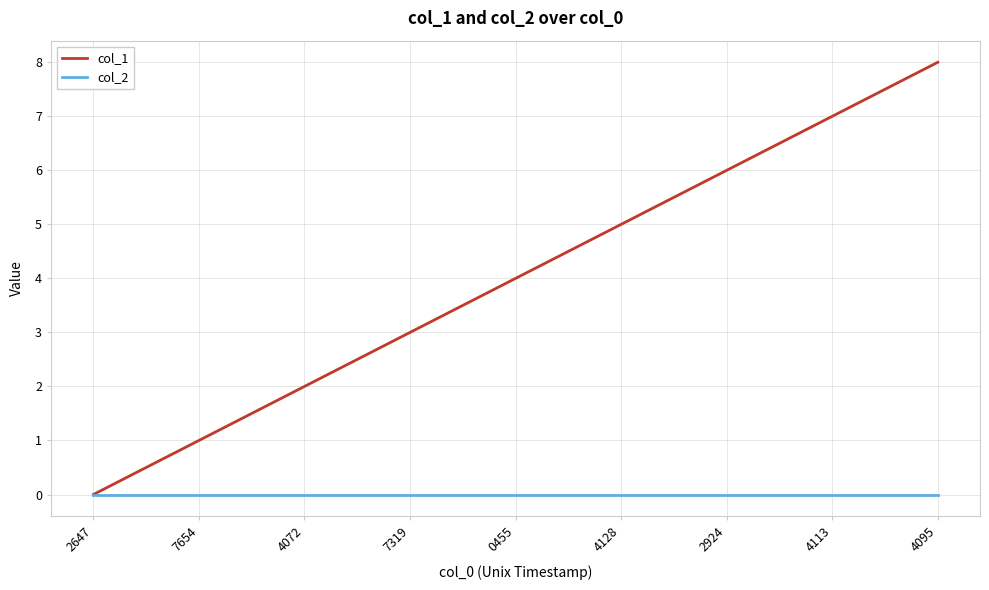

Between 0455 and 4095, which series saw the biggest shift?

col_1